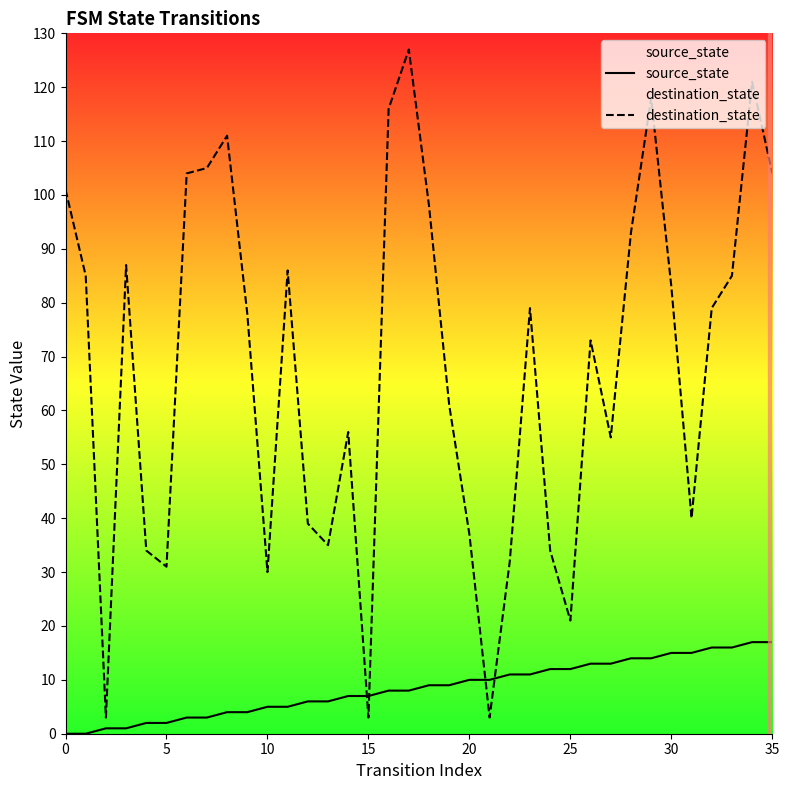

Which series has the widest spread of values?

destination_state